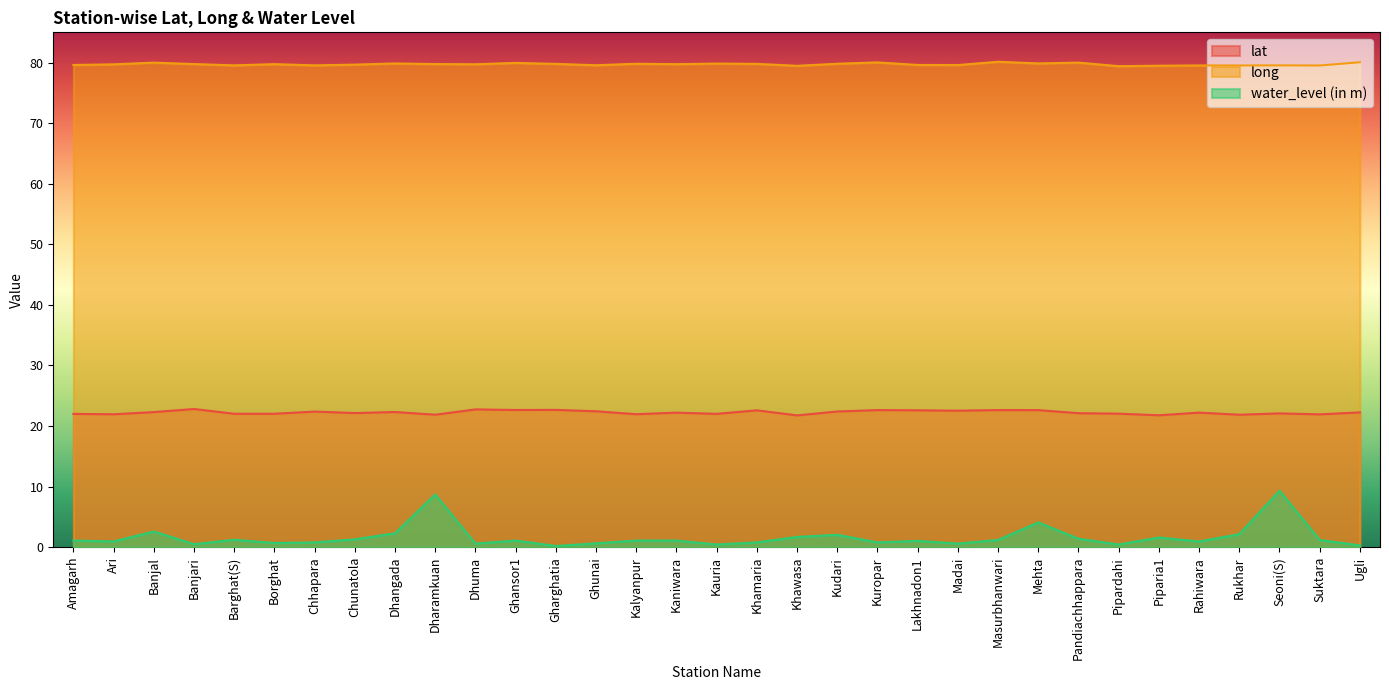

What position from the left is Ghunai?

14